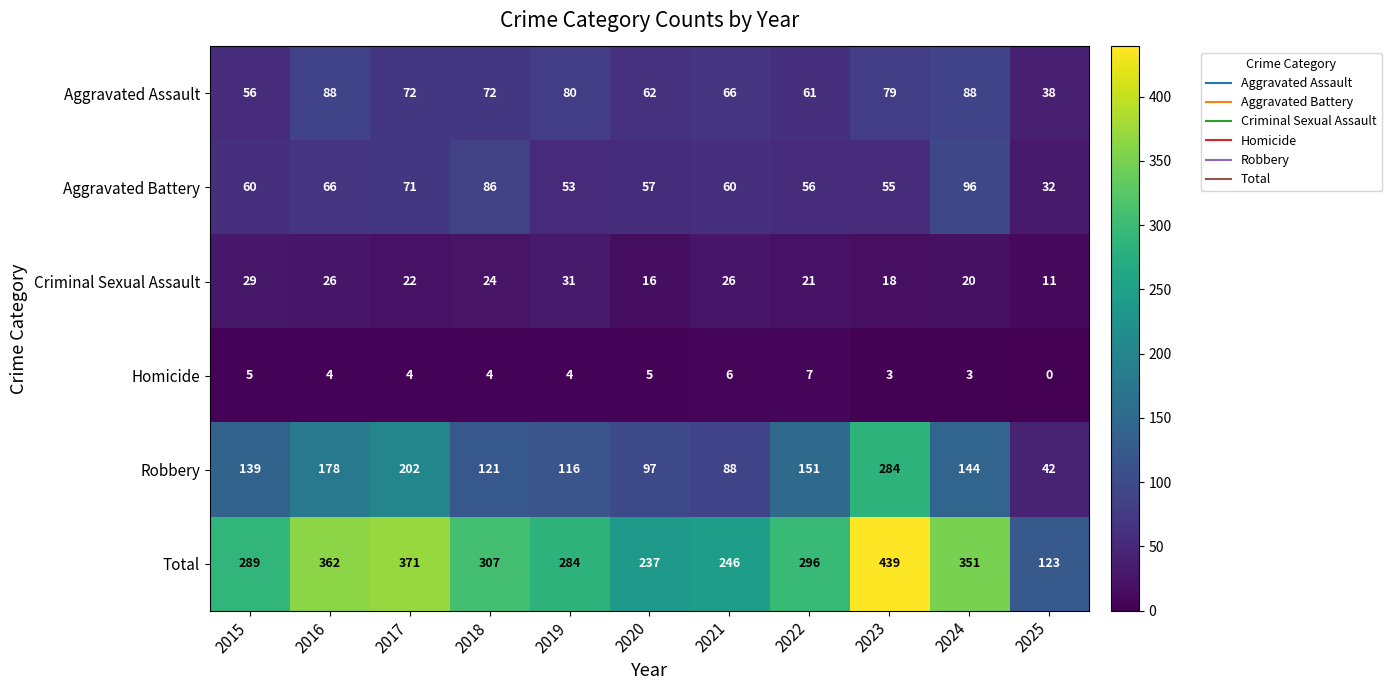

Which series changed the most between 2015 and 2025?

Total